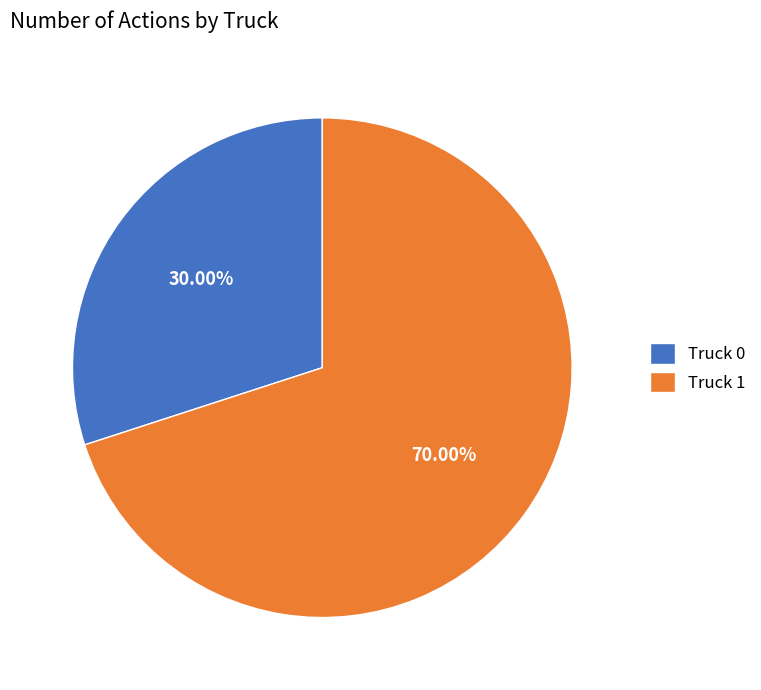

To the nearest percent, what is the average slice percentage?

50%